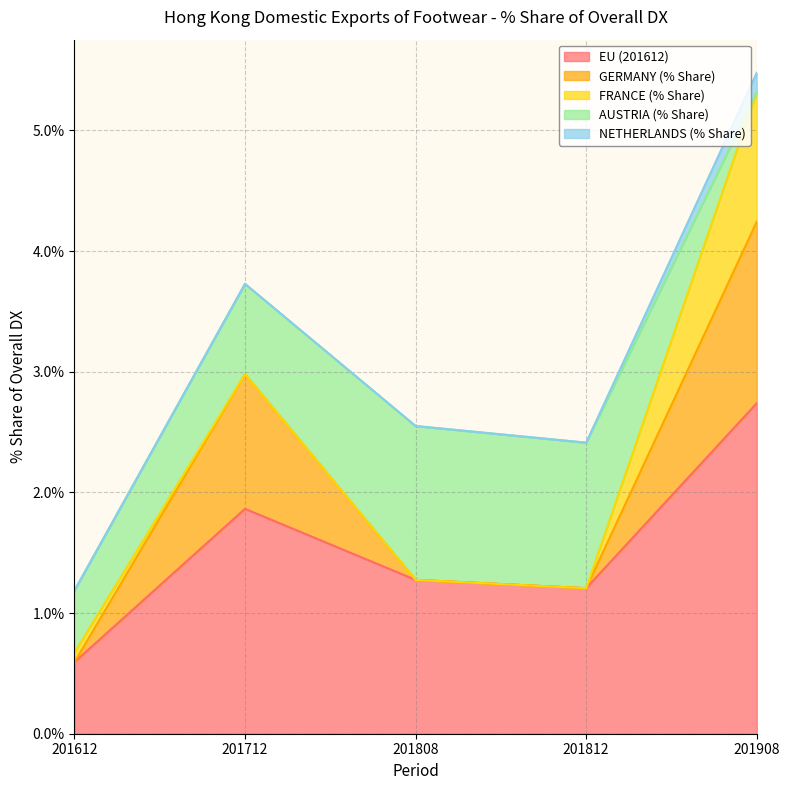

At 201808, list the series in order from largest to smallest.

EU (201612), AUSTRIA (% Share), GERMANY (% Share), FRANCE (% Share), NETHERLANDS (% Share)